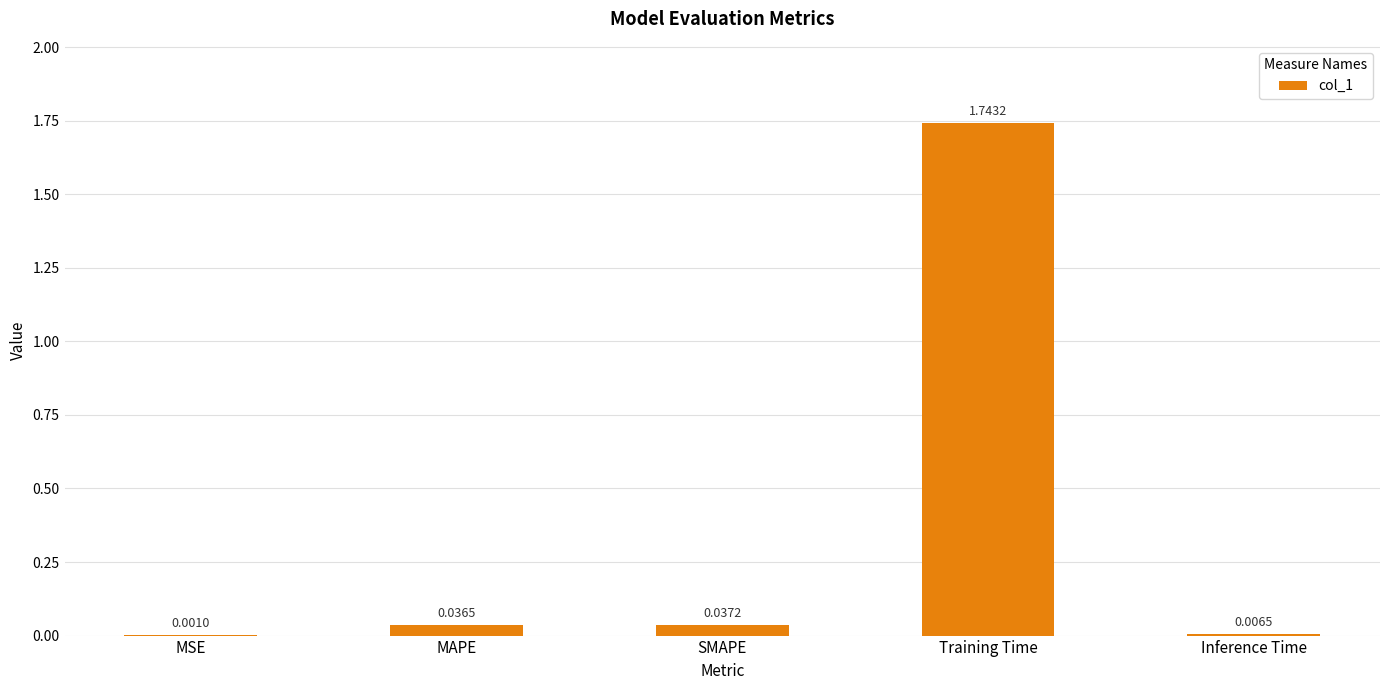

What is the sum of all values?

1.8